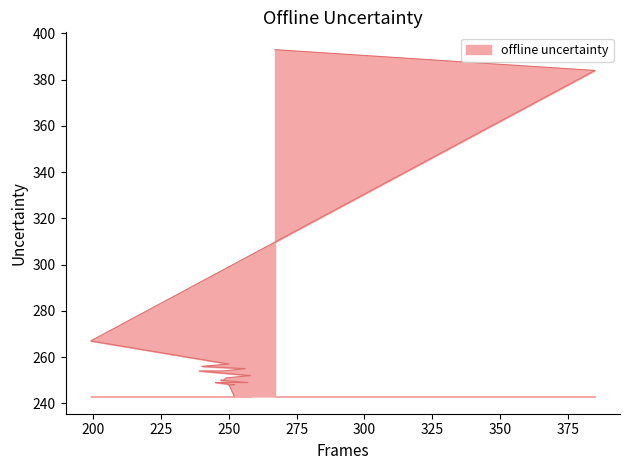

The chart shows a value of 431 at 250. True or false?

False